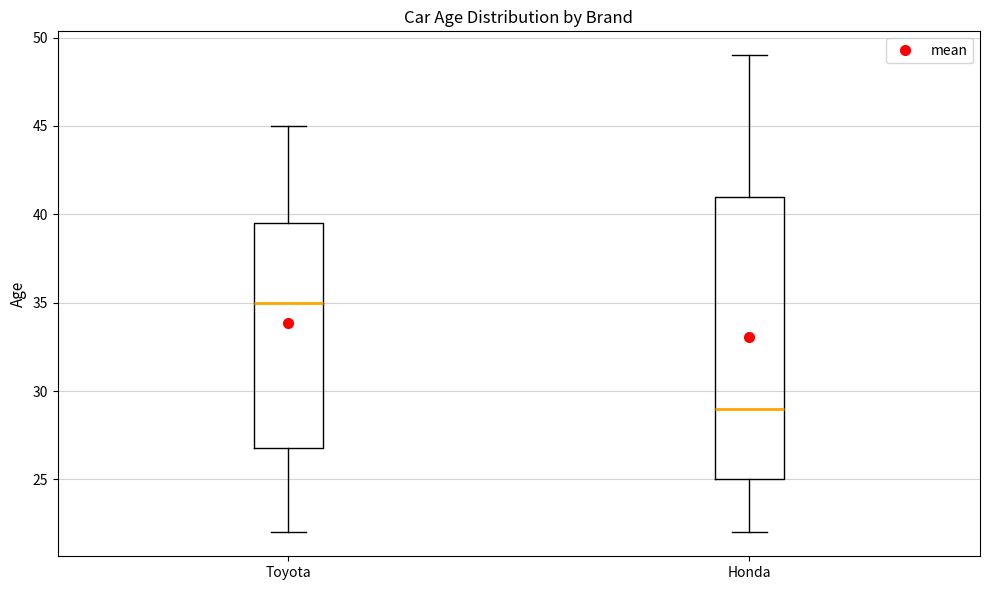

Reading left to right, transcribe this box plot: for each box, give where its median line is, the range the box spans, and where its two whiskers end, as read against the y-axis. The values are not printed on the chart, so give them approximately, as read against the axis.

Toyota: median 35.0, box 27.0 to 39.5, whiskers 22.0 to 45.0
Honda: median 29.0, box 25.0 to 41.0, whiskers 22.0 to 49.0